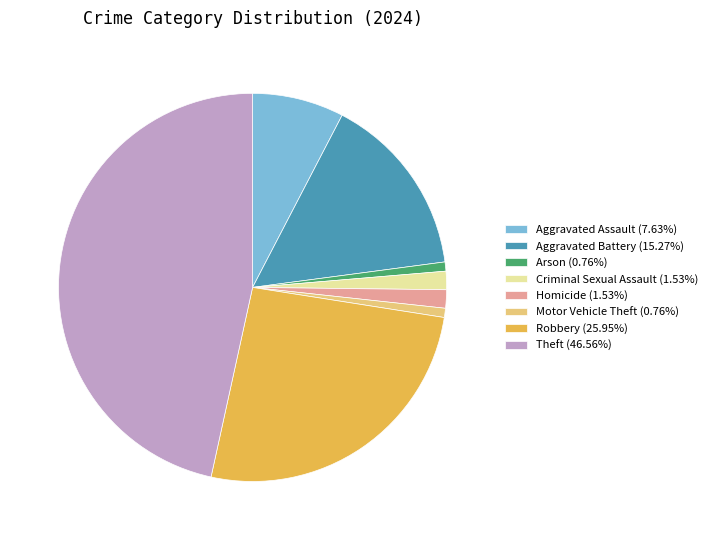

Is Motor Vehicle Theft (0.76%) the majority of the pie?

No